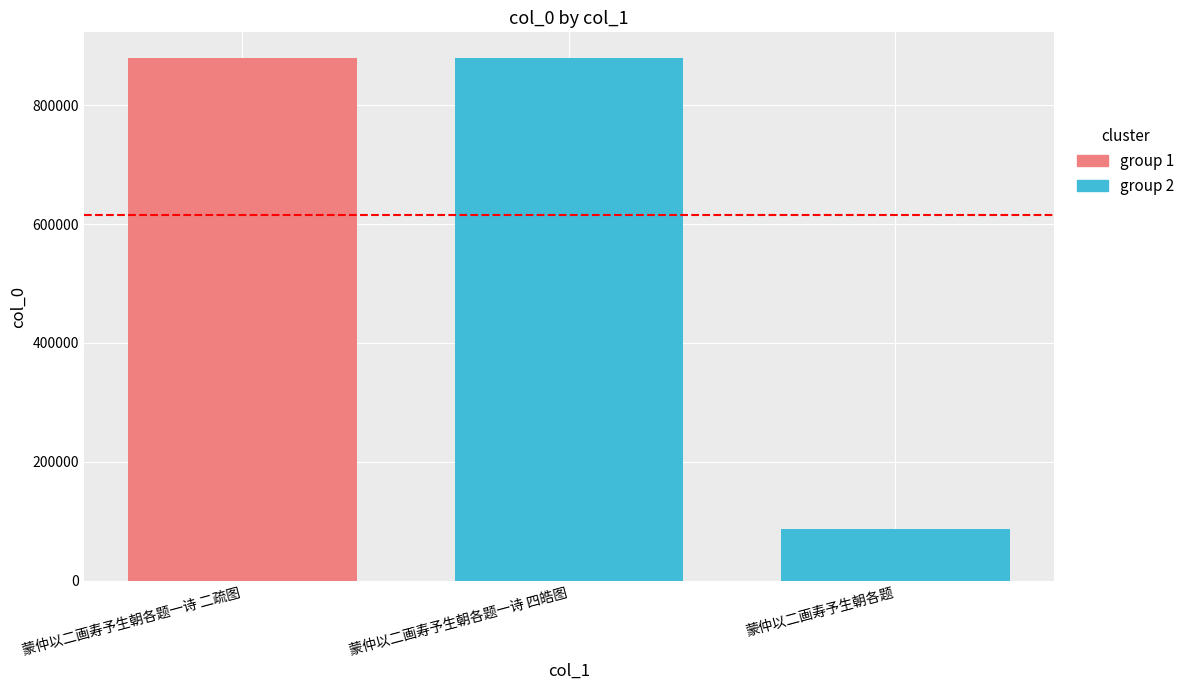

Between 蒙仲以二画寿予生朝各题 and 蒙仲以二画寿予生朝各题一诗 二疏图, which is larger?

蒙仲以二画寿予生朝各题一诗 二疏图